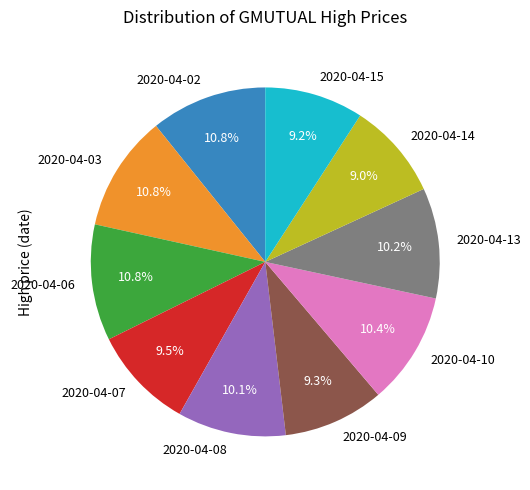

Does 2020-04-02 represent more than half of the total?

No